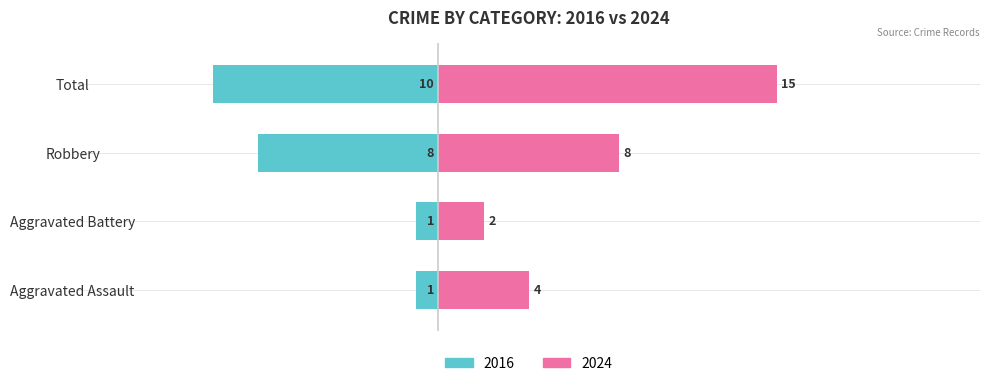

What is the value of the 4th bar from the left?

-10